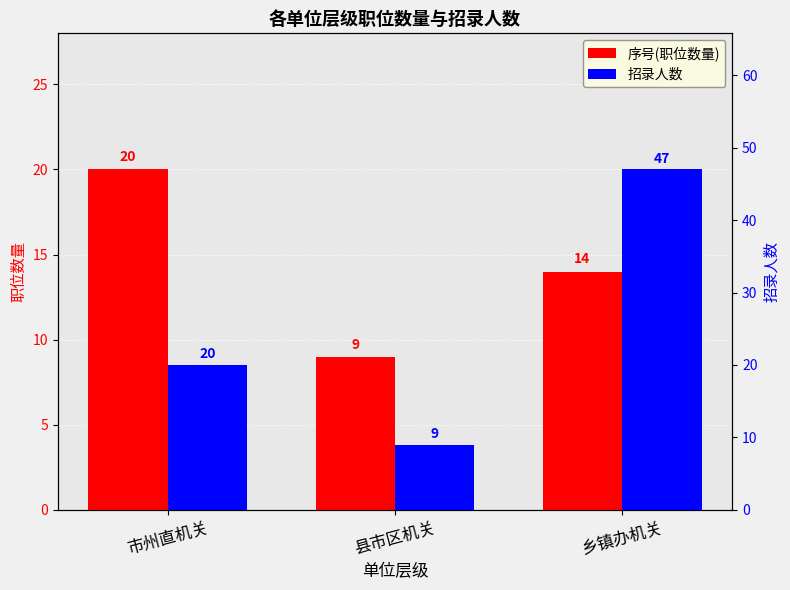

Reading left to right, transcribe all the data shown in this chart.

序号(职位数量): 市州直机关=20	县市区机关=9	乡镇办机关=14
招录人数: 市州直机关=20	县市区机关=9	乡镇办机关=47